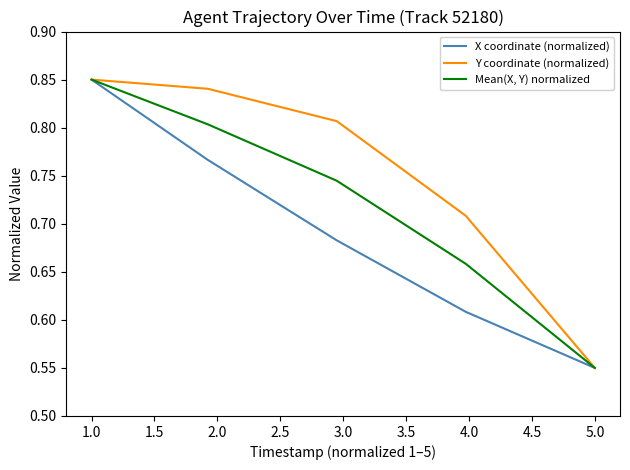

Which series has the largest total across all categories?

Y coordinate (normalized)